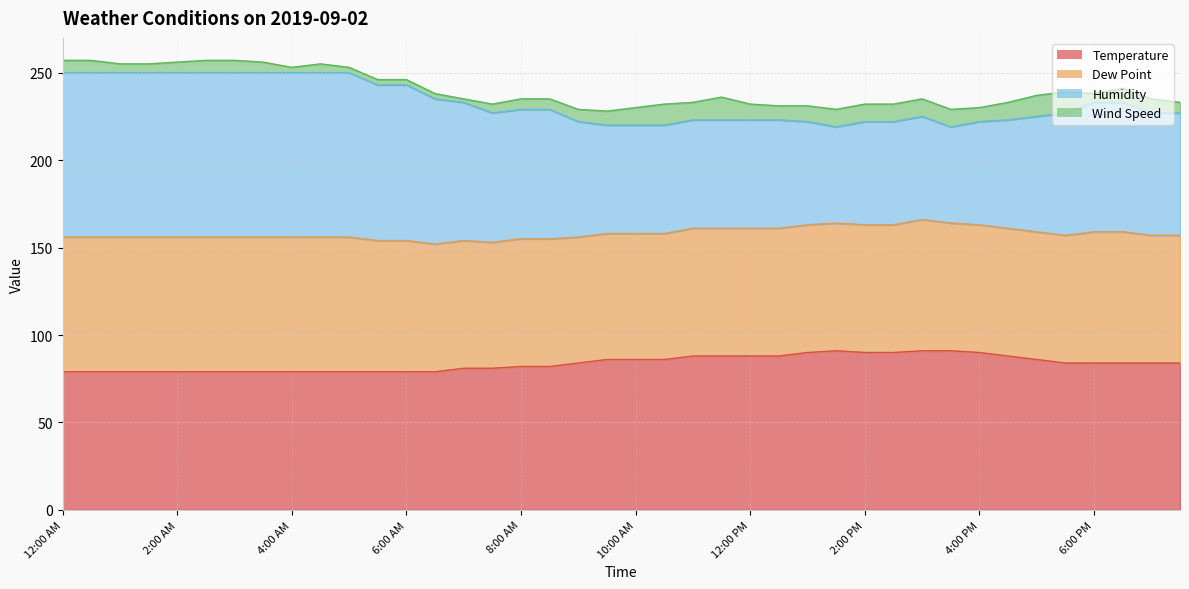

How many Temperature values are between 79 and 88?

33